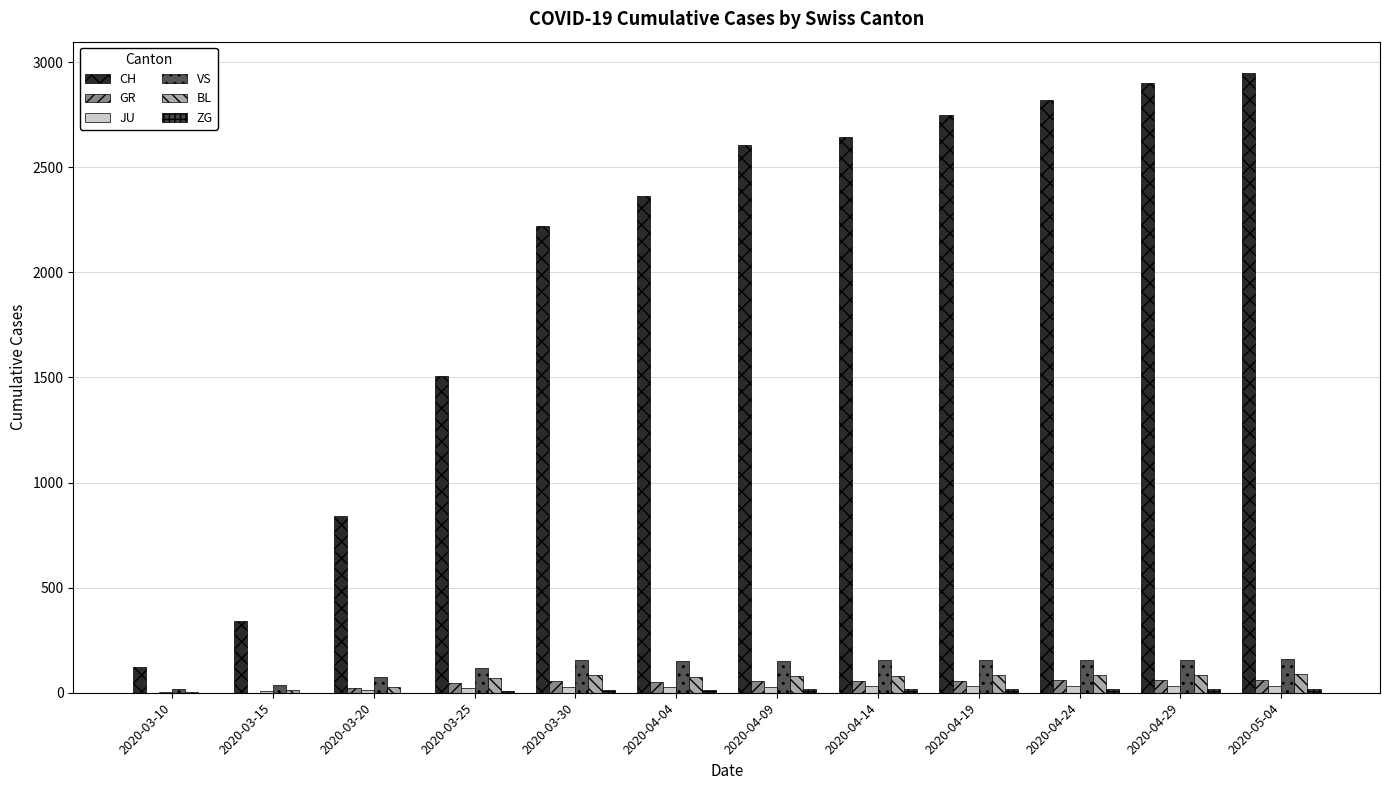

What is the highest value of the ZG series?

19